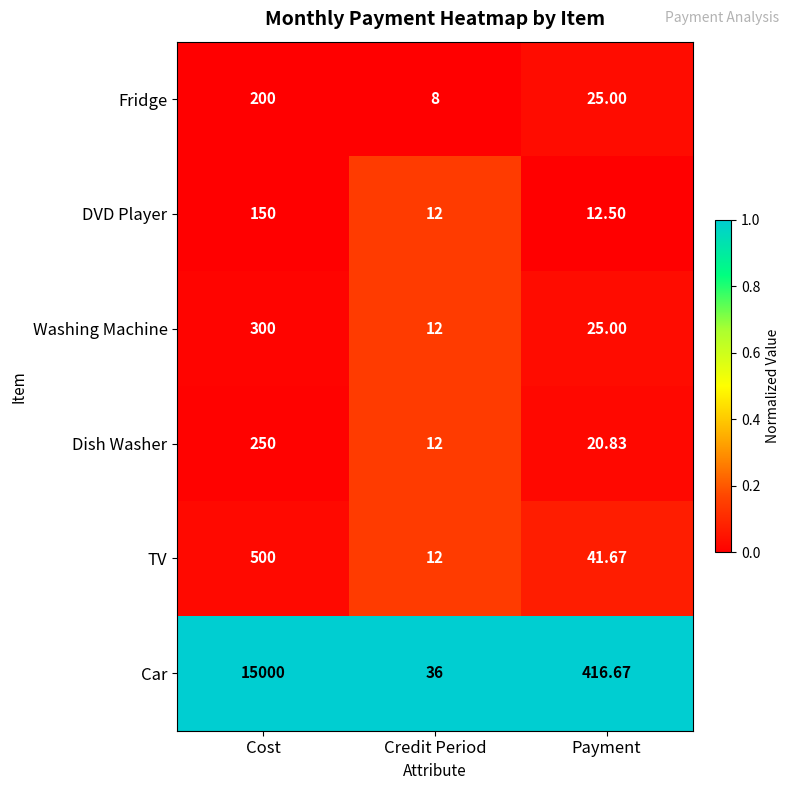

Which category has the lowest value in the TV series?

Credit Period